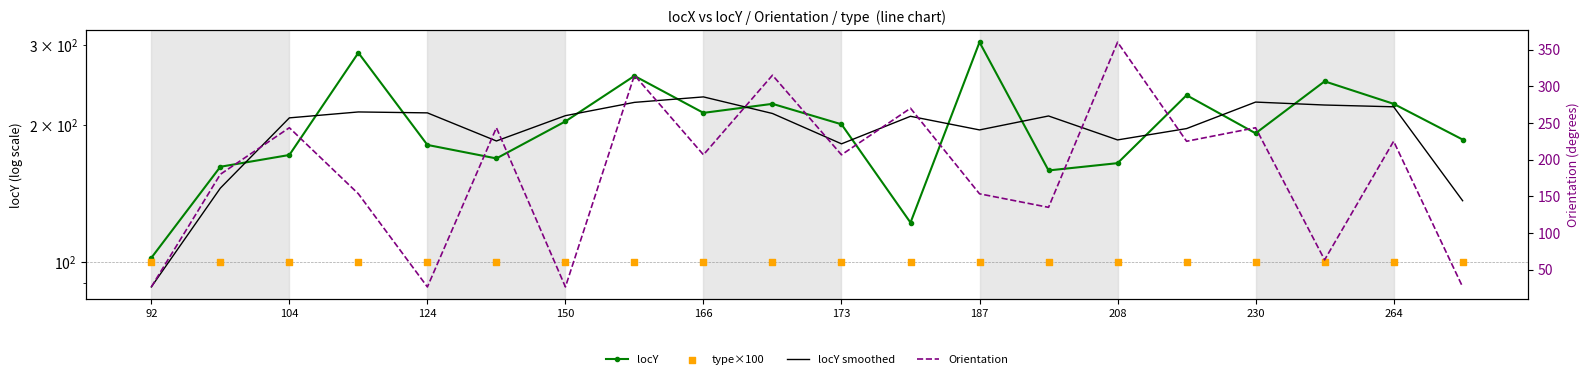

At which category is the sum across all series the highest?

208